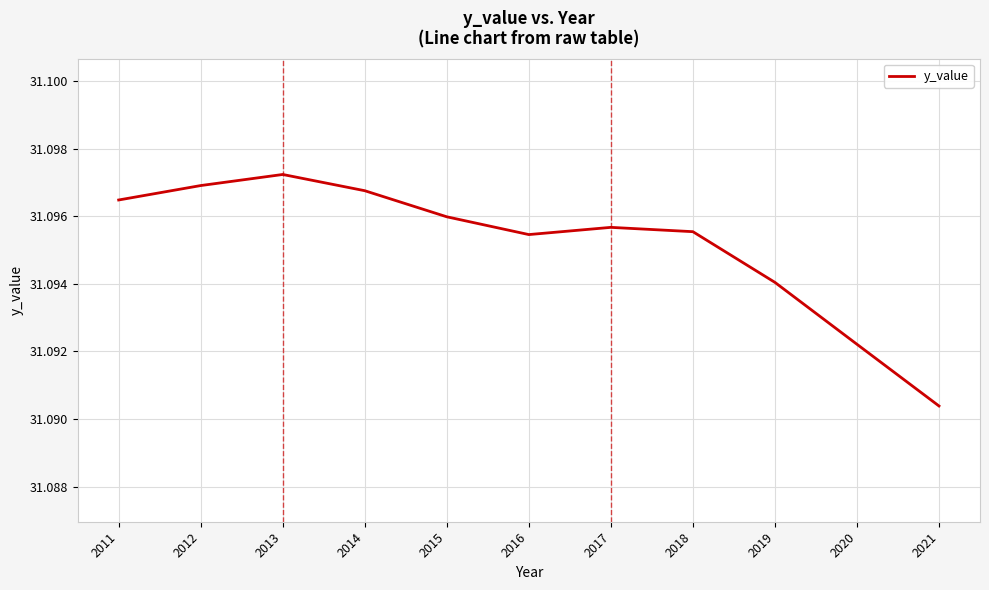

How many categories are shown in the chart?

11